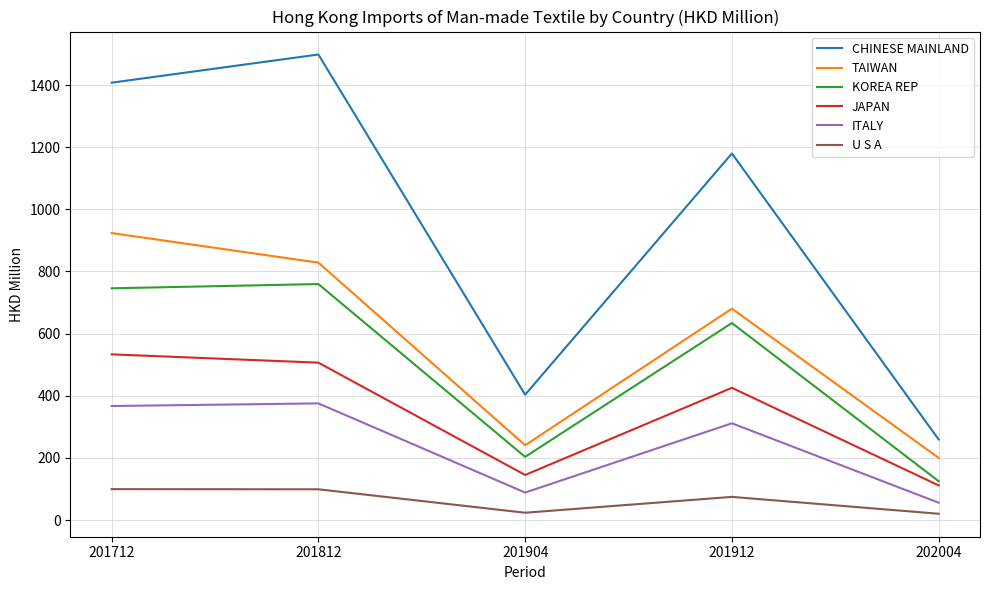

True or false: U S A and TAIWAN intersect in this chart.

False